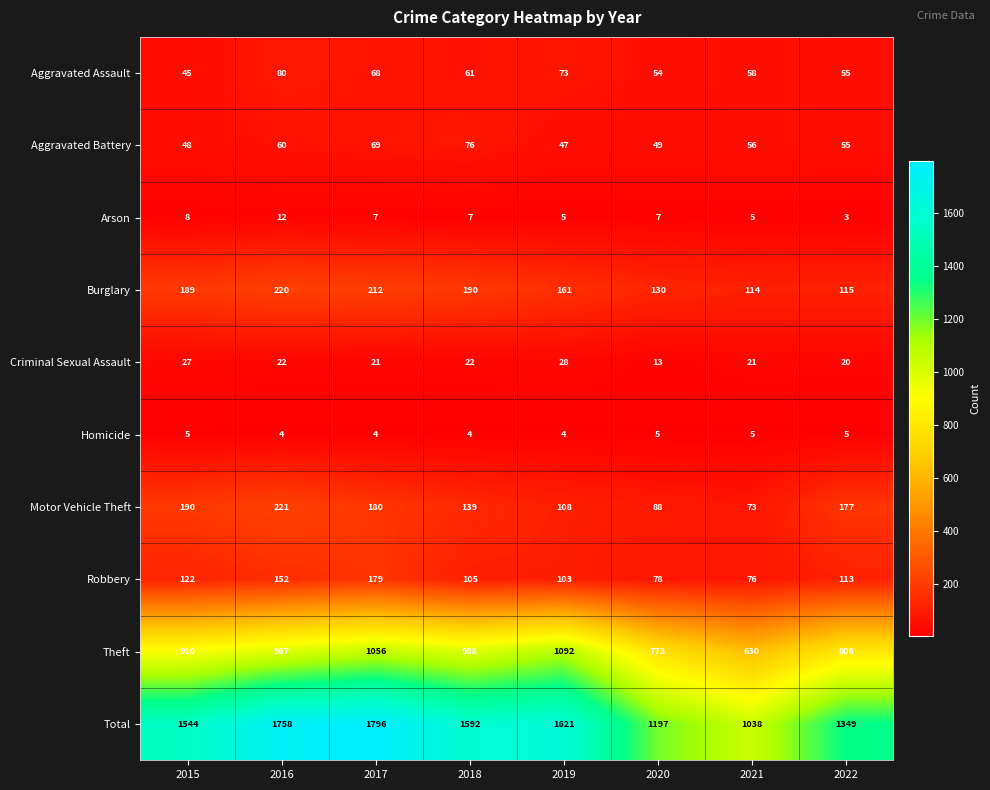

What is the difference between the second highest and minimum values in the Burglary series?

98